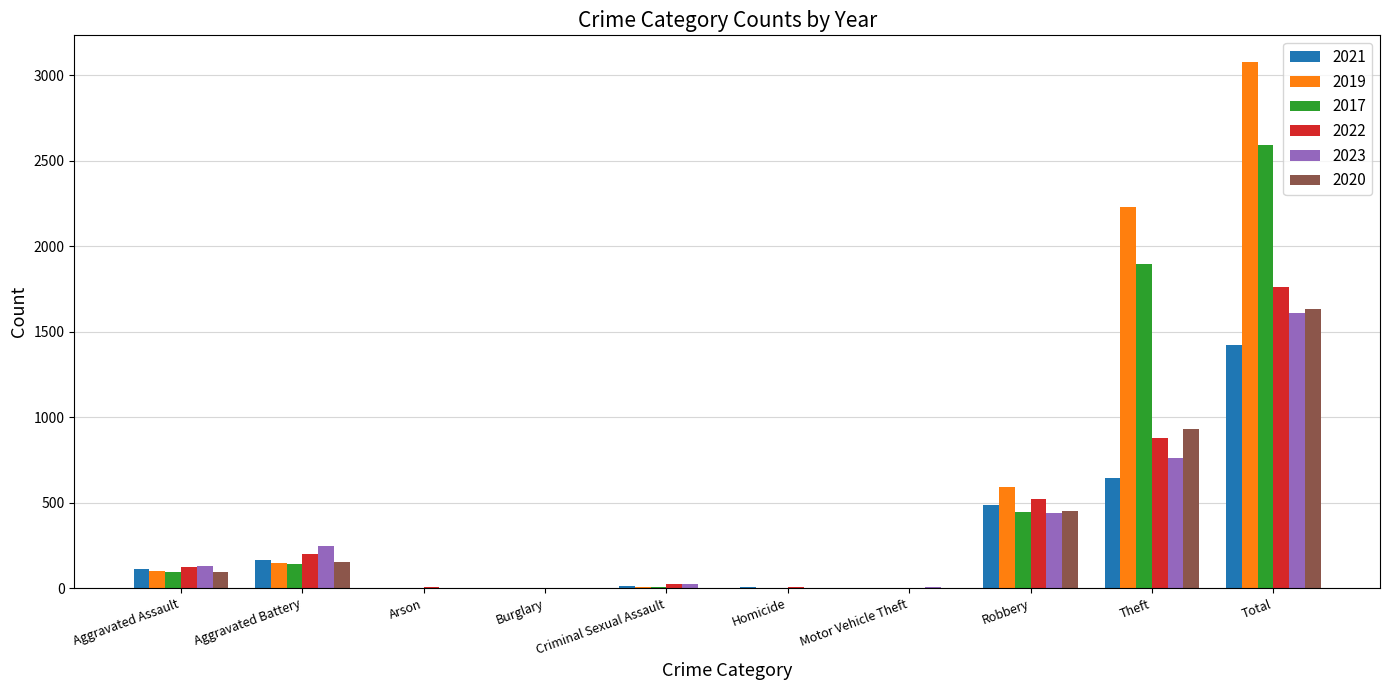

What is the sum of the 2023 values at Robbery and Total?

2048